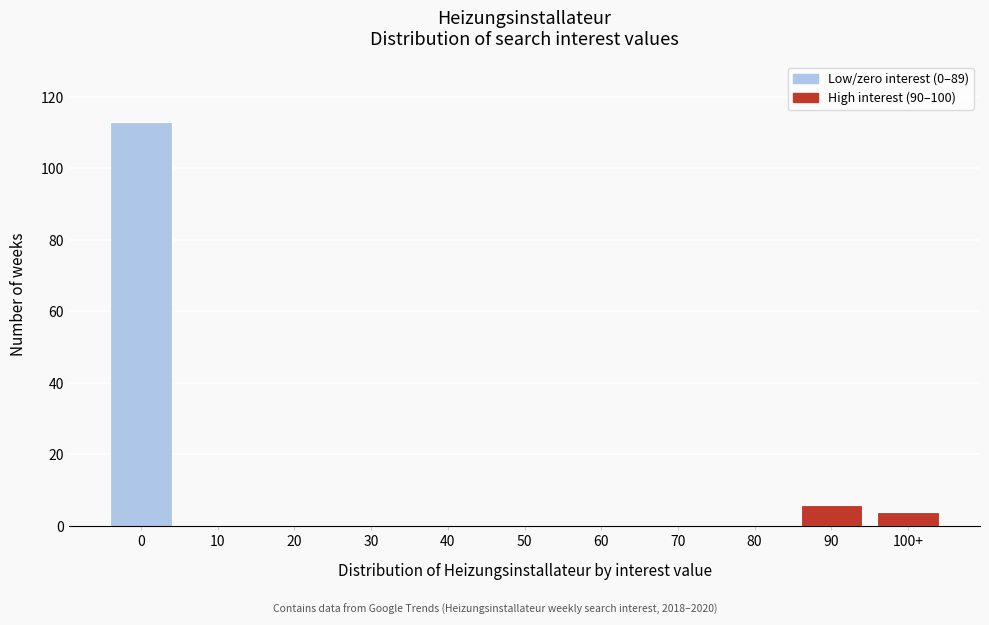

Reading left to right, what are all the values shown in this chart?

0=113	10=0	20=0	30=0	40=0	50=0	60=0	70=0	80=0	90=6	100+=4